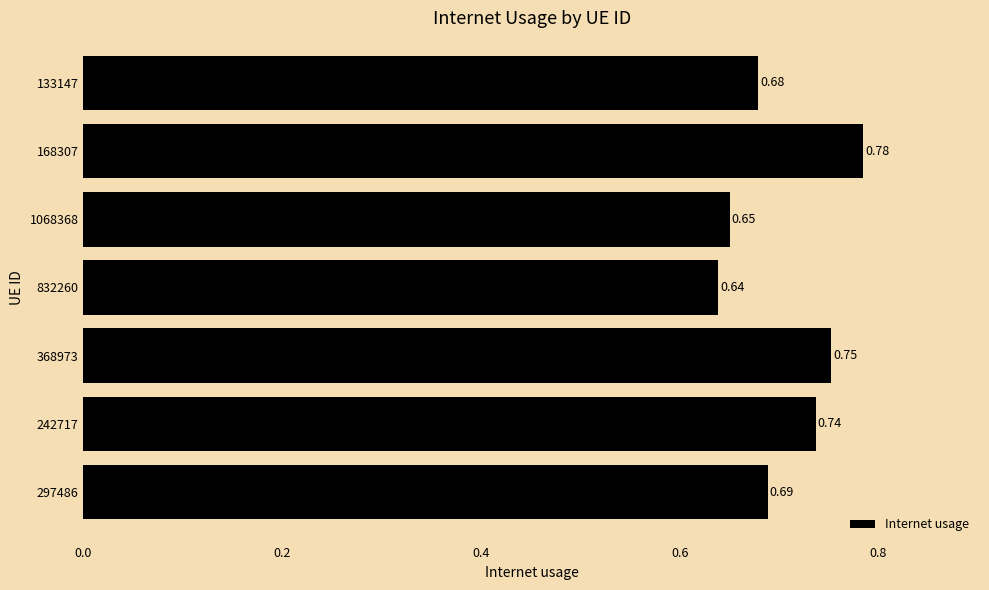

Rank the categories by value from highest to lowest.

168307, 368973, 242717, 297486, 133147, 1068368, 832260